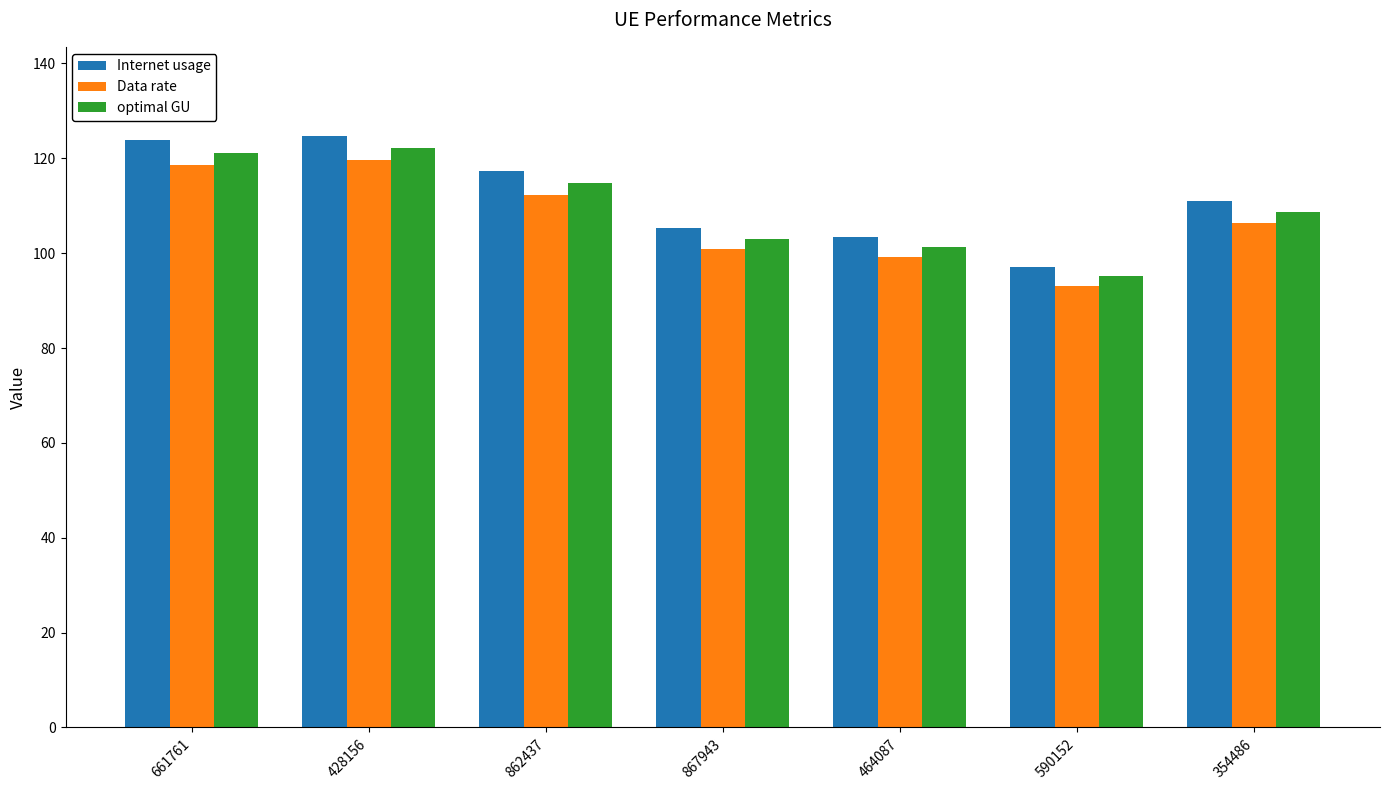

What is the average value of the Internet usage series?

111.8